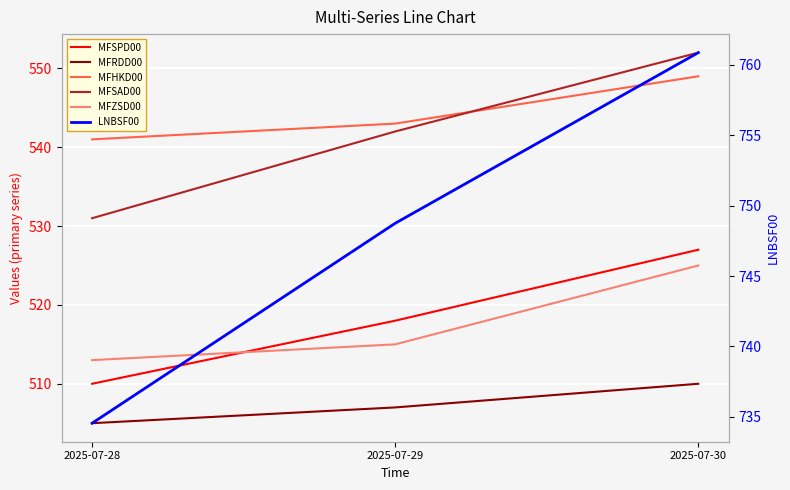

What is the lowest value of the MFSAD00 series?

531.0